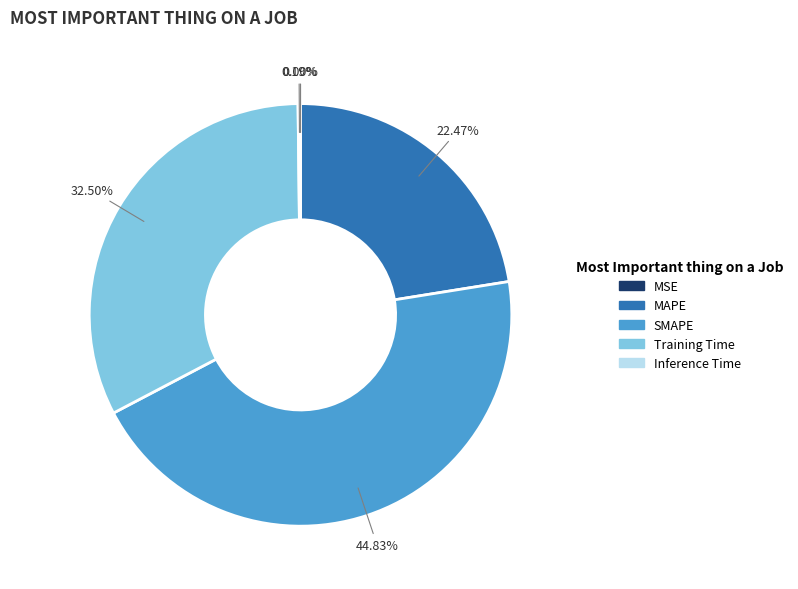

Which category has the biggest portion of the pie?

SMAPE